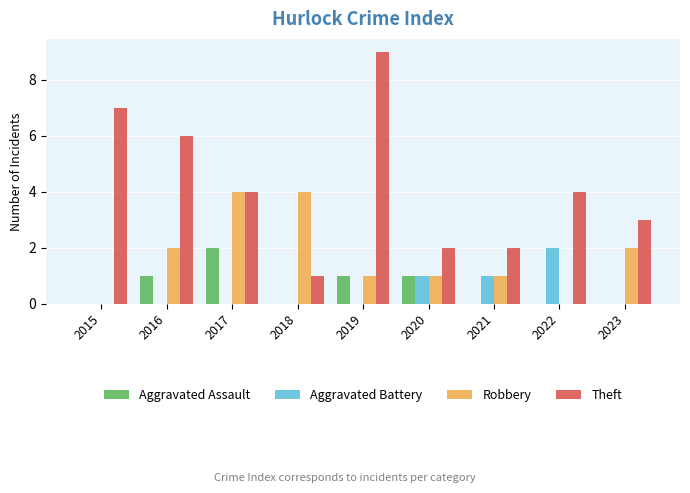

What is the highest value of the Robbery series?

4